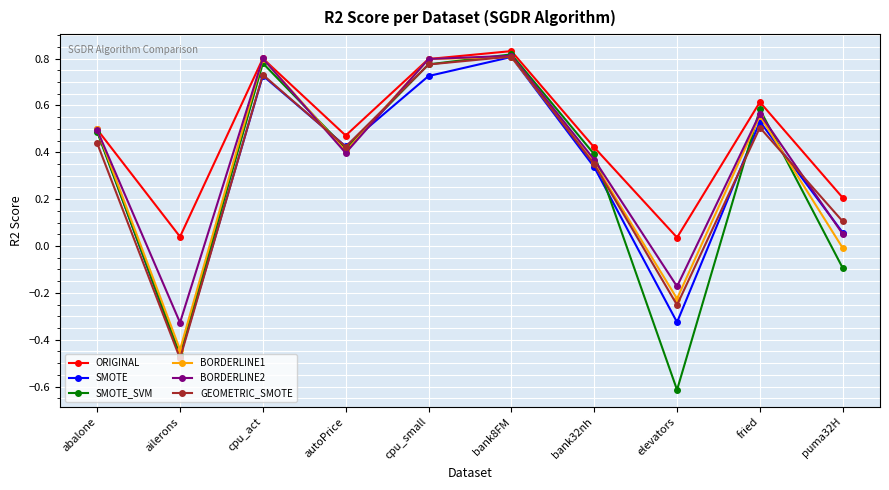

What is the label of the 10th point from the left?

puma32H